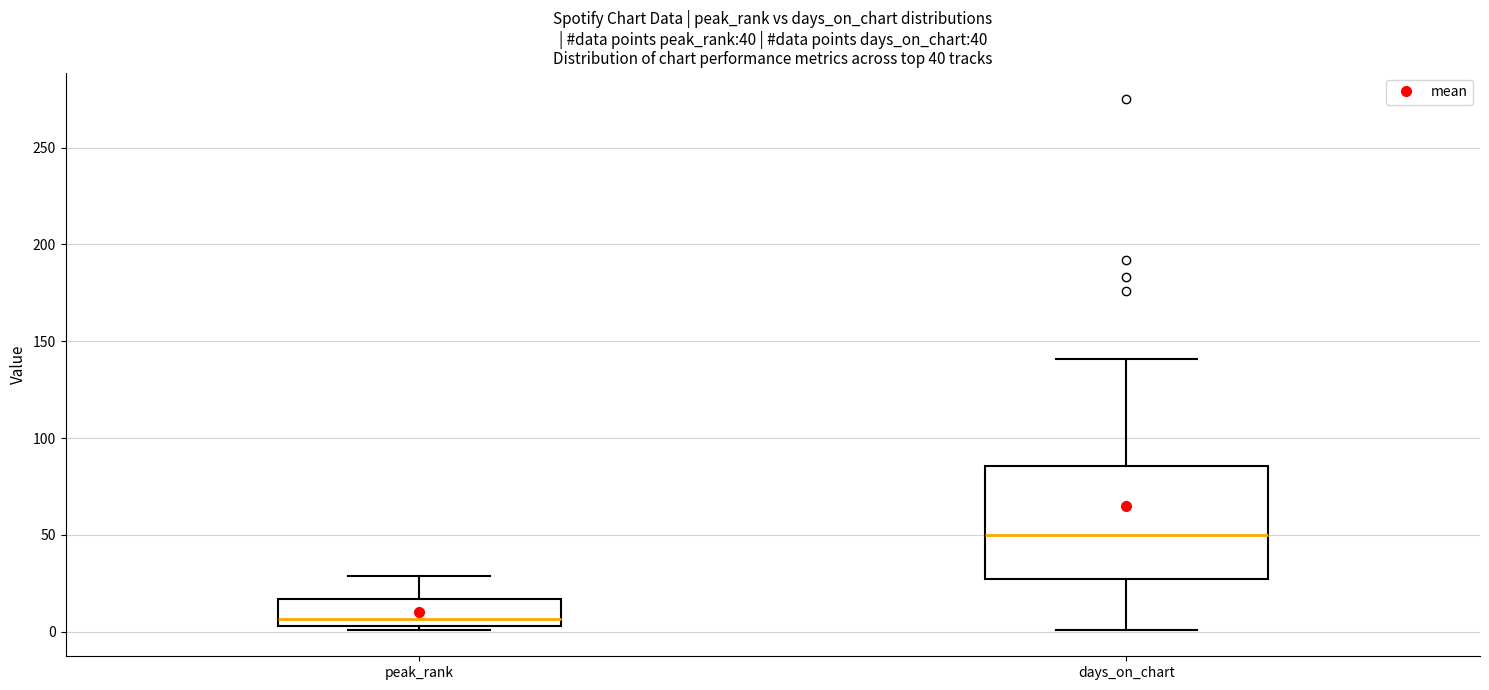

Which box has the highest median line?

days_on_chart